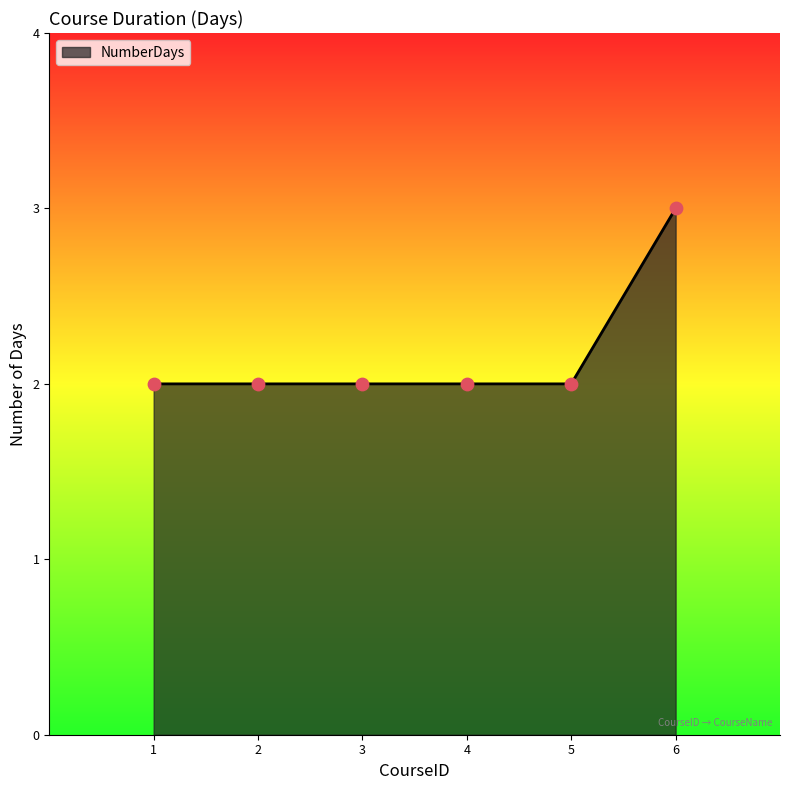

What is the change in value from 1 to 6?

+1